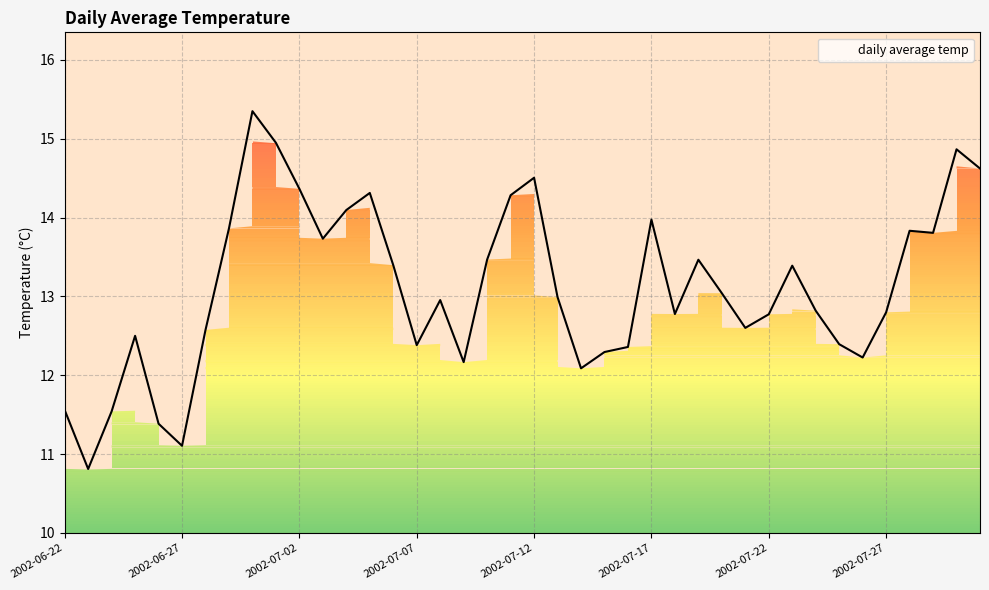

What is the difference between the maximum and minimum values?

4.5